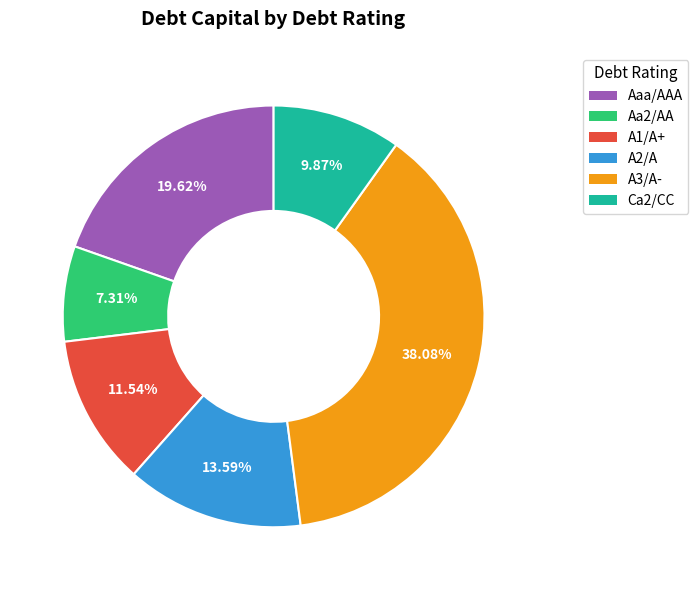

Is there any slice that represents more than half of the pie?

No